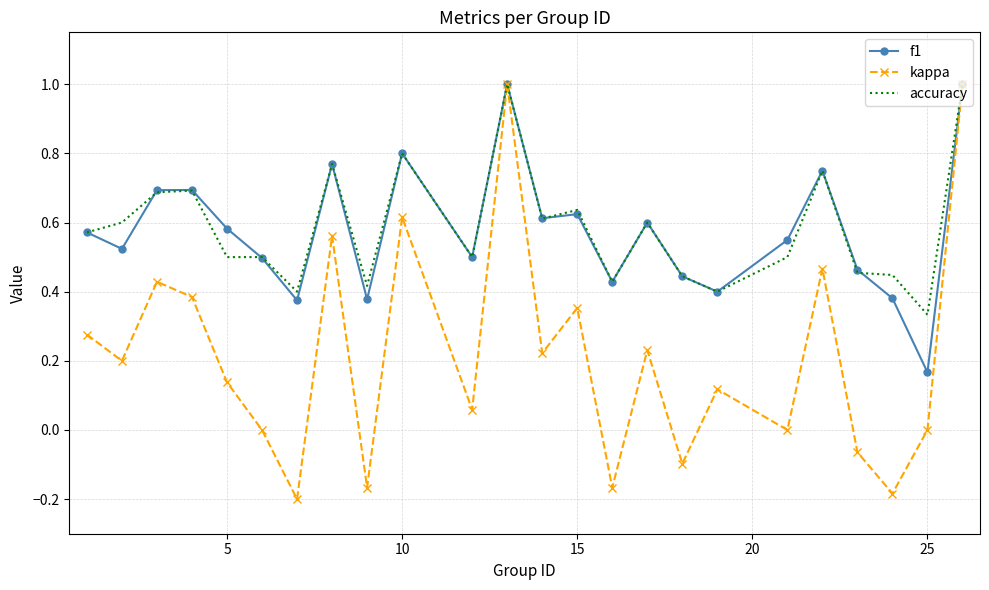

What is the highest value of the f1 series?

1.0